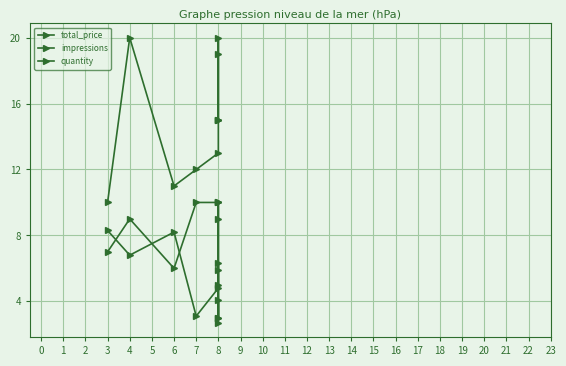

At how many categories does at least one series exceed 5?

10